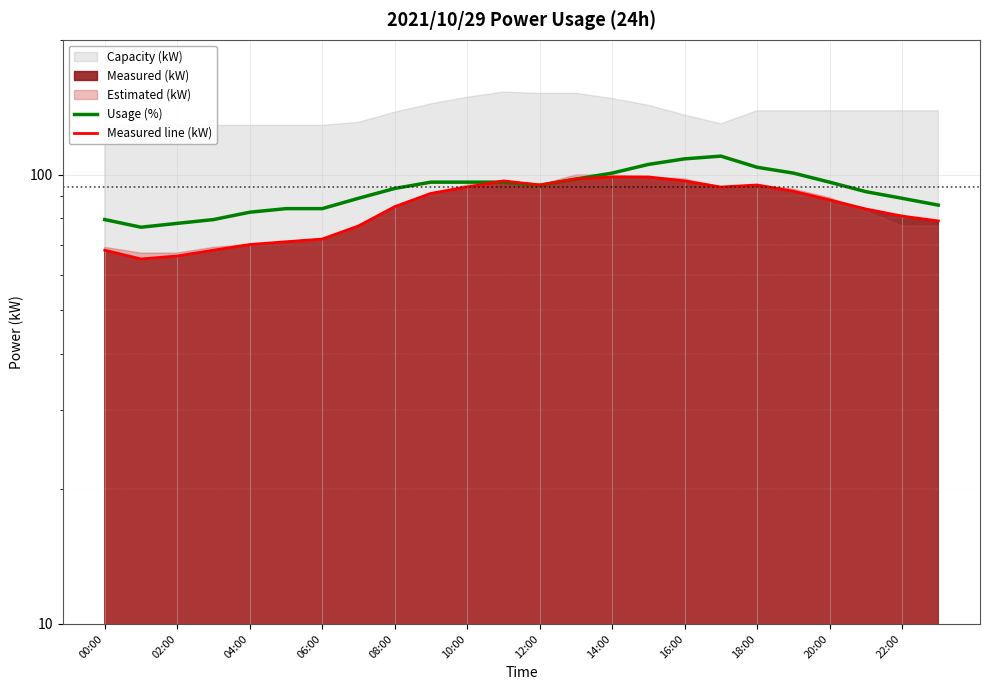

What is the sum of all Usage (%) values?

2221.6